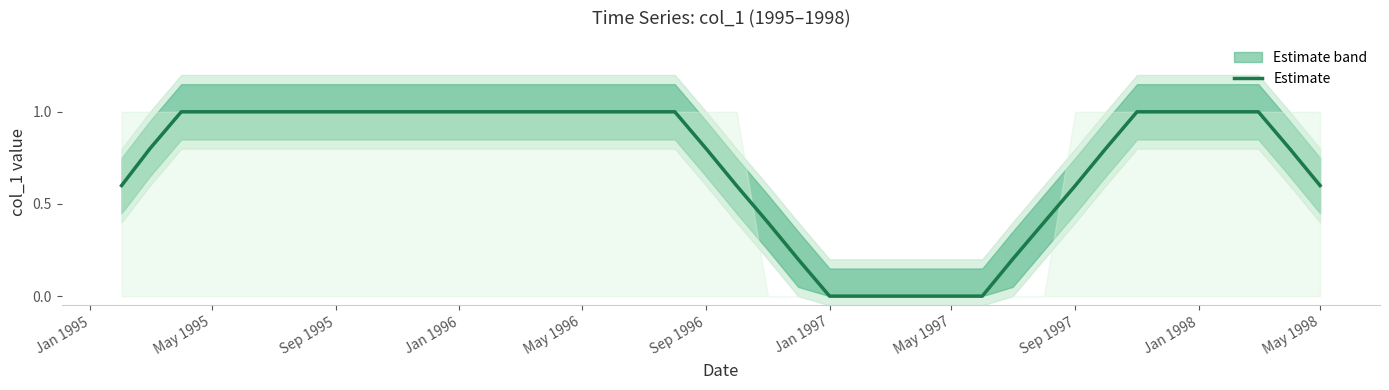

What is the highest value of the Estimate series?

1.0